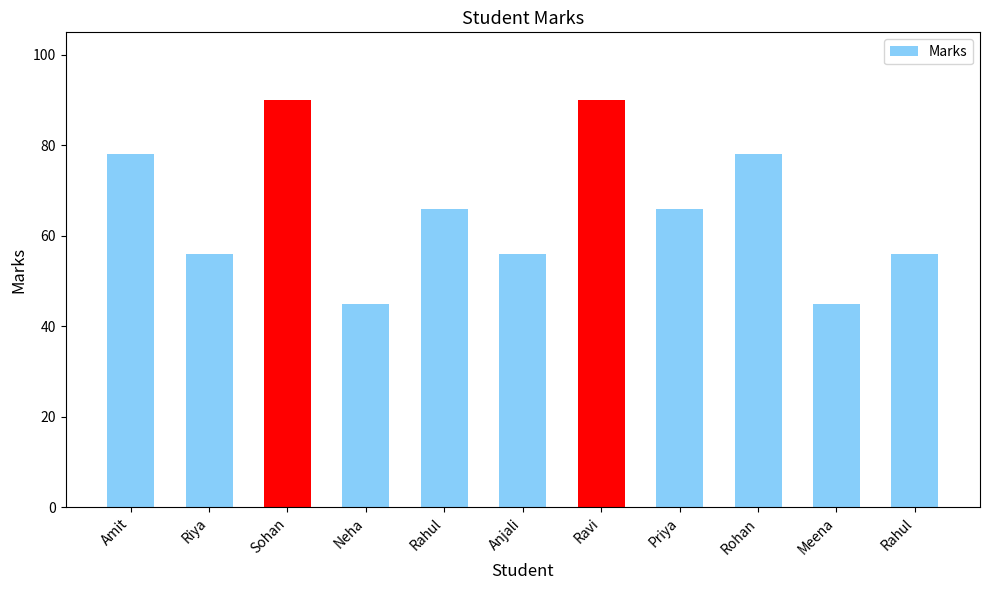

Between Riya and Neha, which is larger?

Riya